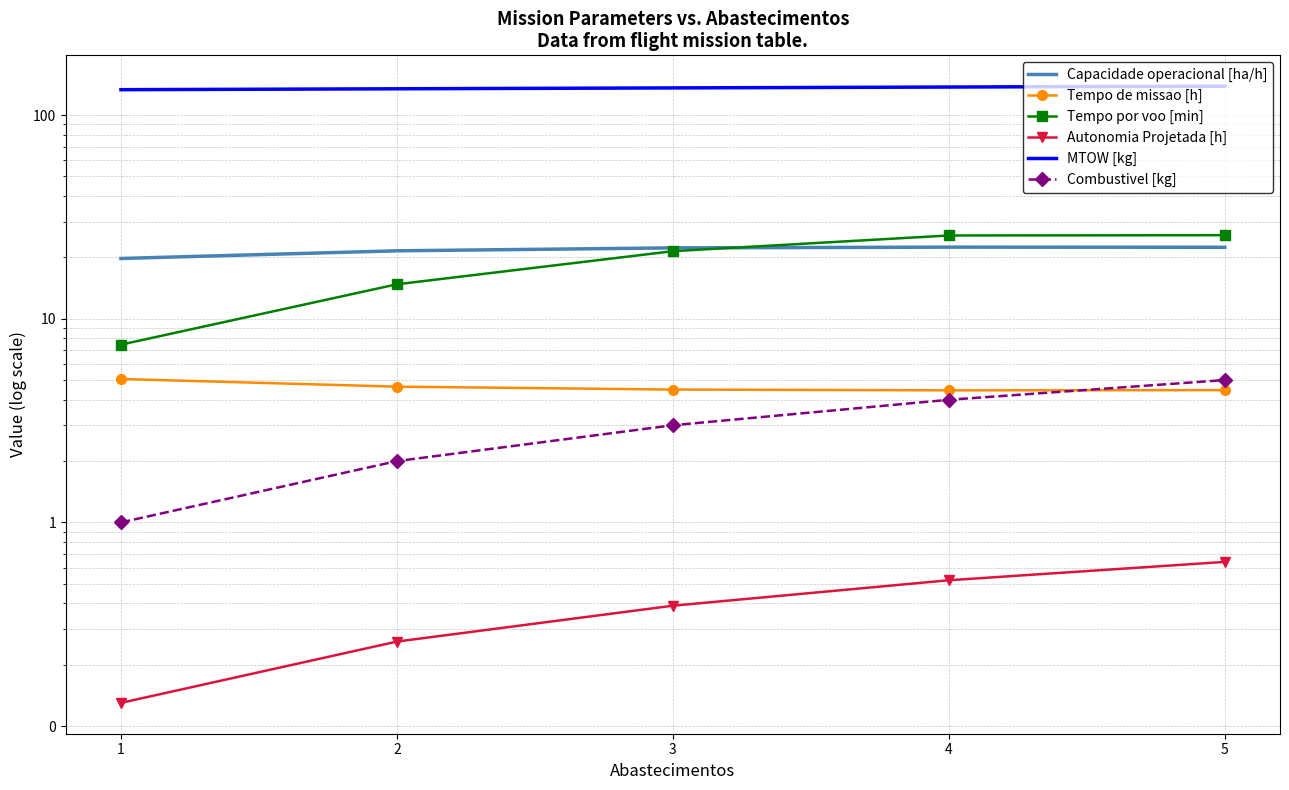

What is the average value of the Tempo por voo [min] series?

19.0